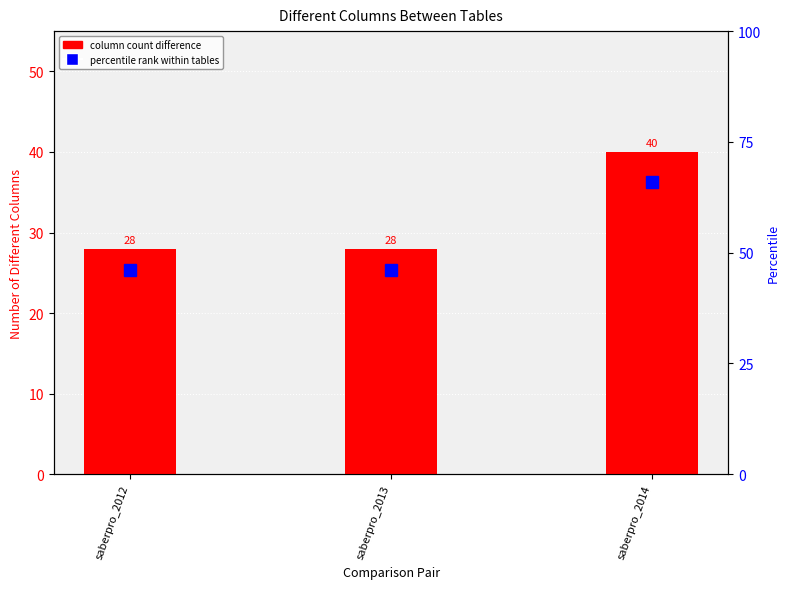

At which category is the sum across all series the highest?

saberpro_2014